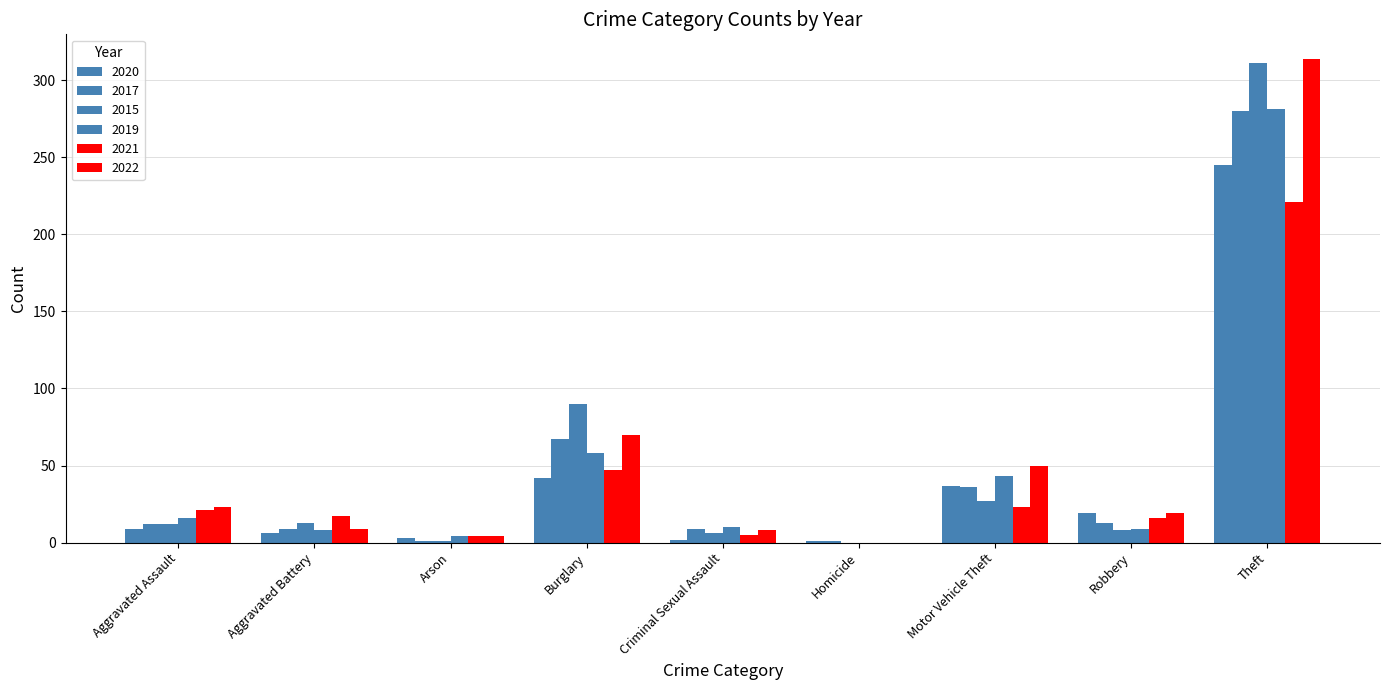

At Homicide, list the series in order from largest to smallest.

2020, 2017, 2015, 2019, 2021, 2022